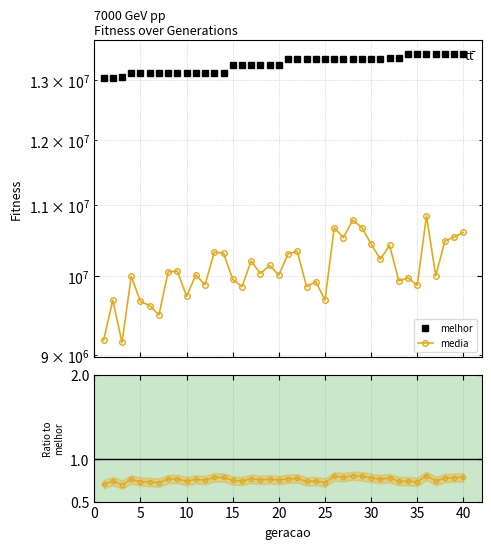

List the series in order of their overall mean, highest first.

melhor, media, media/melhor